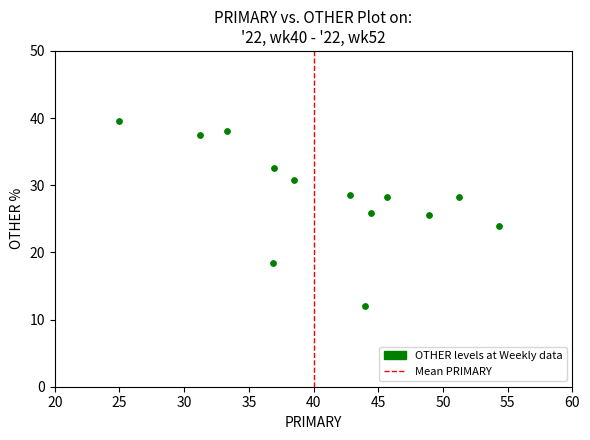

What is the range of Y values (max minus min)?

27.6